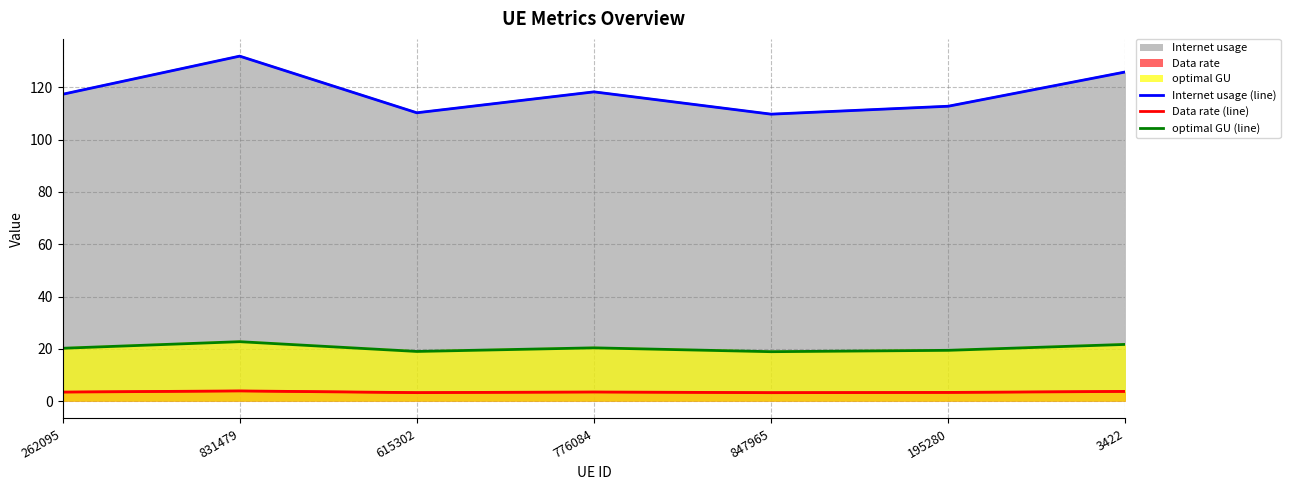

List the series in order of their peak value, lowest first.

Data rate (line), optimal GU (line), Internet usage (line)